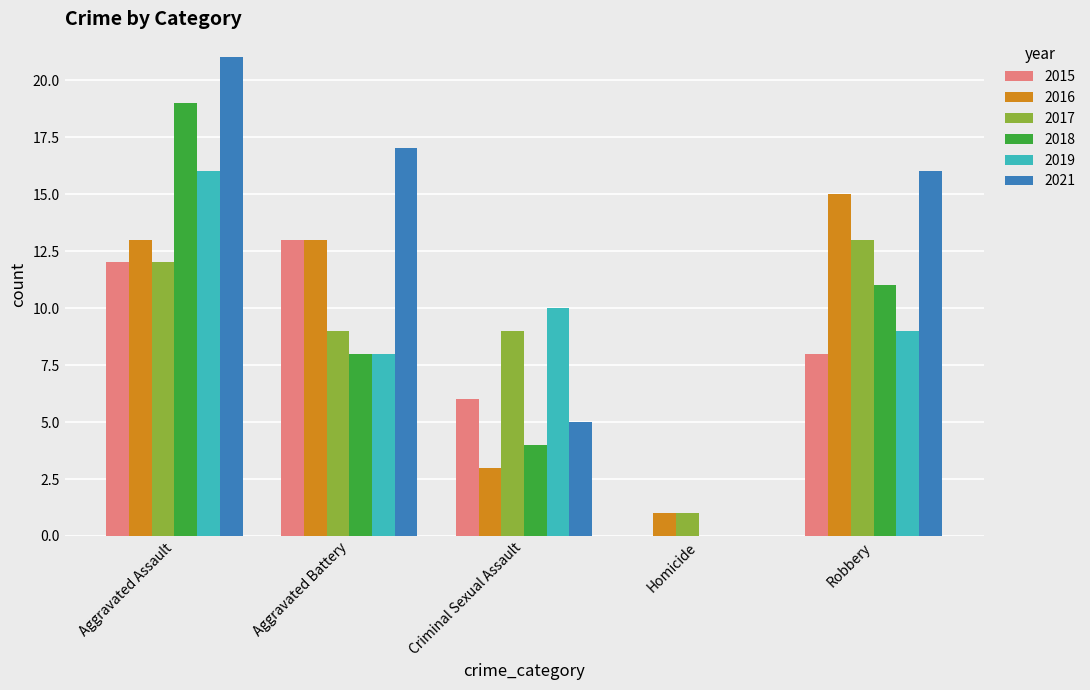

What is the total value across all series at Robbery?

72